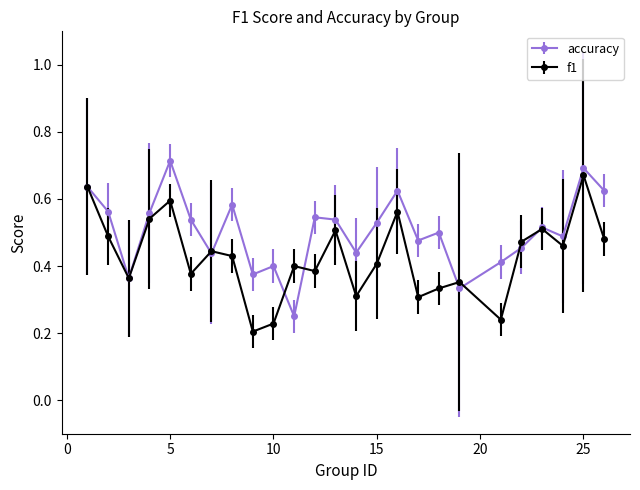

At how many categories does at least one series exceed 0?

25